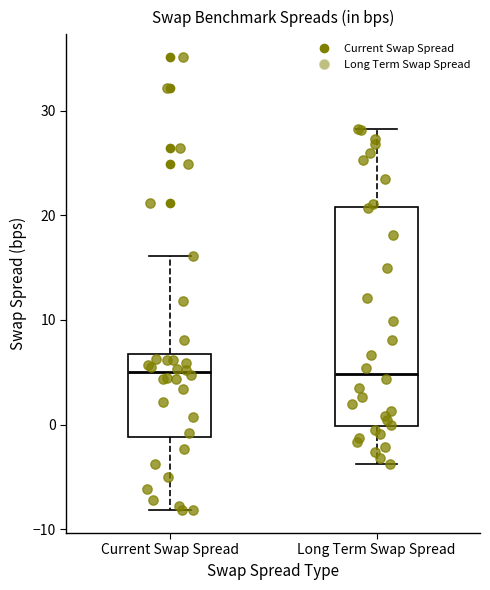

Reading left to right, read every box against the y-axis: the position of its median line, the range the box covers, and the ends of its whiskers. The values are not printed on the chart, so give them approximately, as read against the axis.

Current Swap Spread: median 5, box -1 to 7, whiskers -8 to 16
Long Term Swap Spread: median 5, box 0 to 21, whiskers -4 to 28